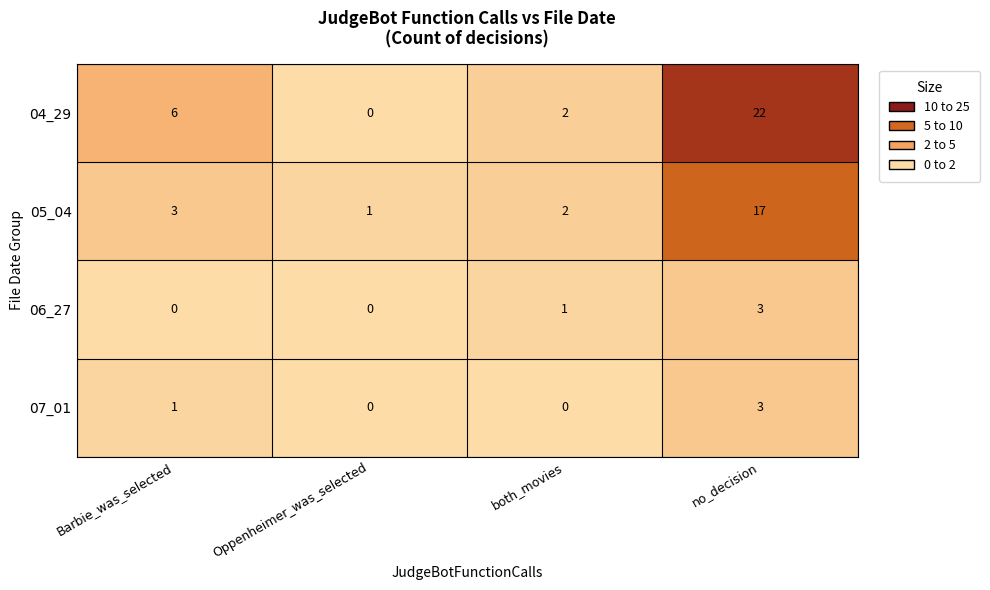

The 07_01 series shows 3 at no_decision. True or false?

True